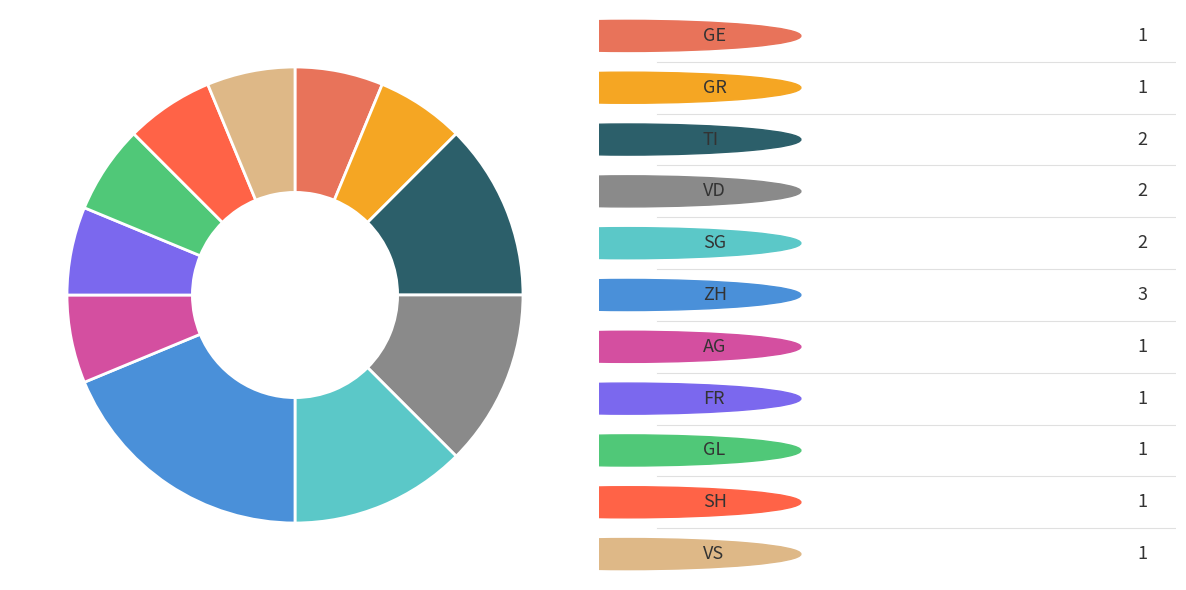

How many slices are in this pie chart?

11